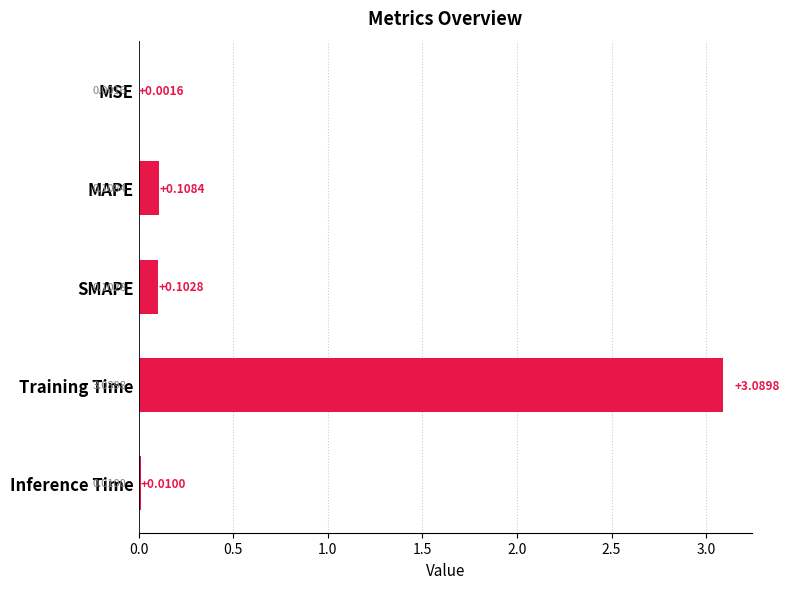

Which category has the highest value across all series?

Training Time